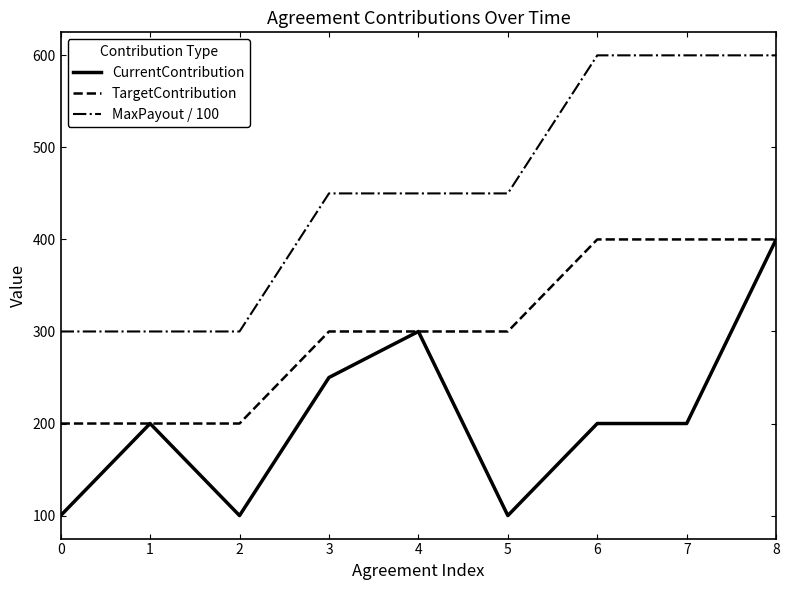

Reading left to right, what are all the values shown in this chart?

CurrentContribution: 100	200	100	250	300	100	200	200	400
TargetContribution: 200	200	200	300	300	300	400	400	400
MaxPayout / 100: 300	300	300	450	450	450	600	600	600